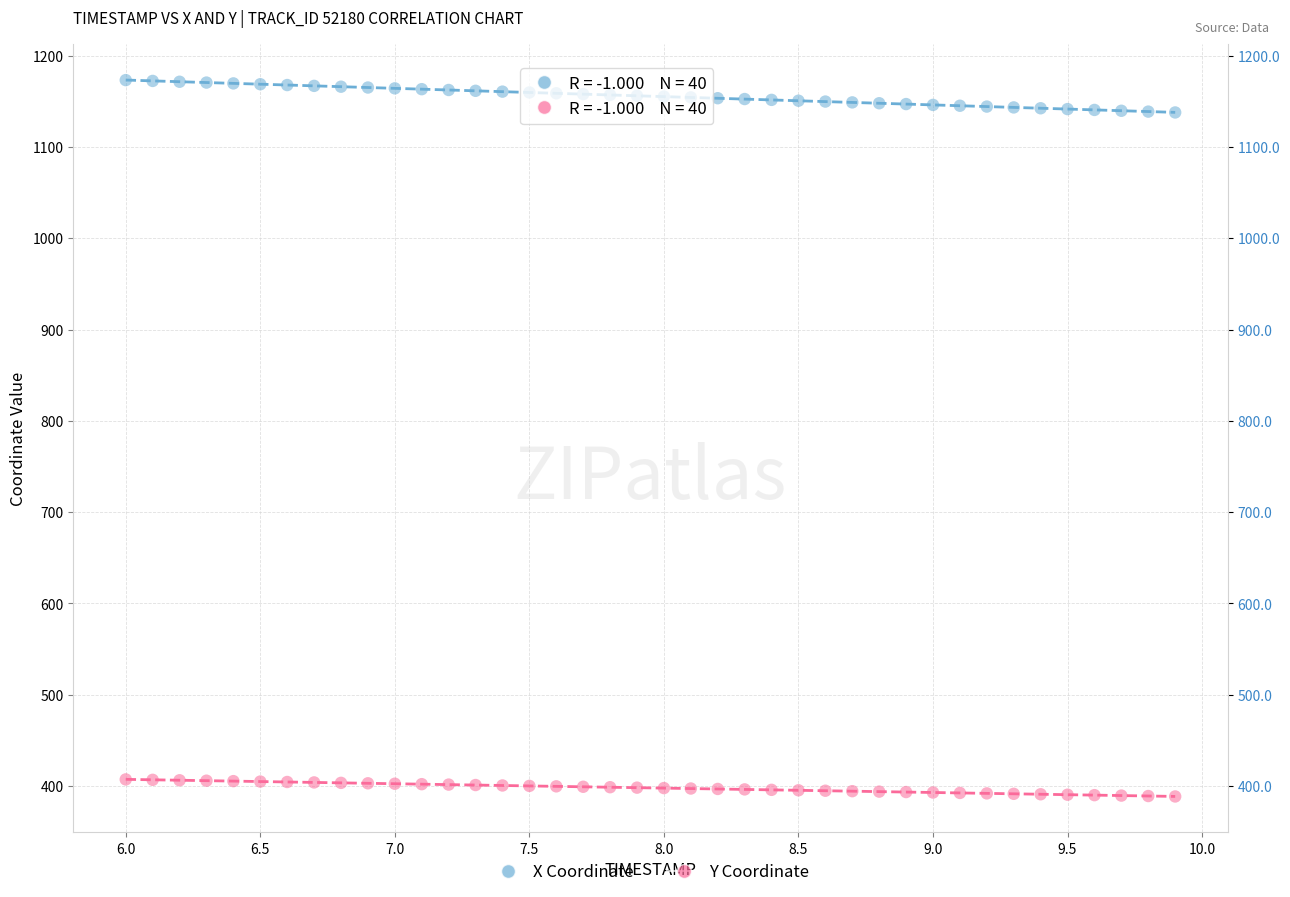

Across all data points, what is the range of Y values (max minus min)?

784.9